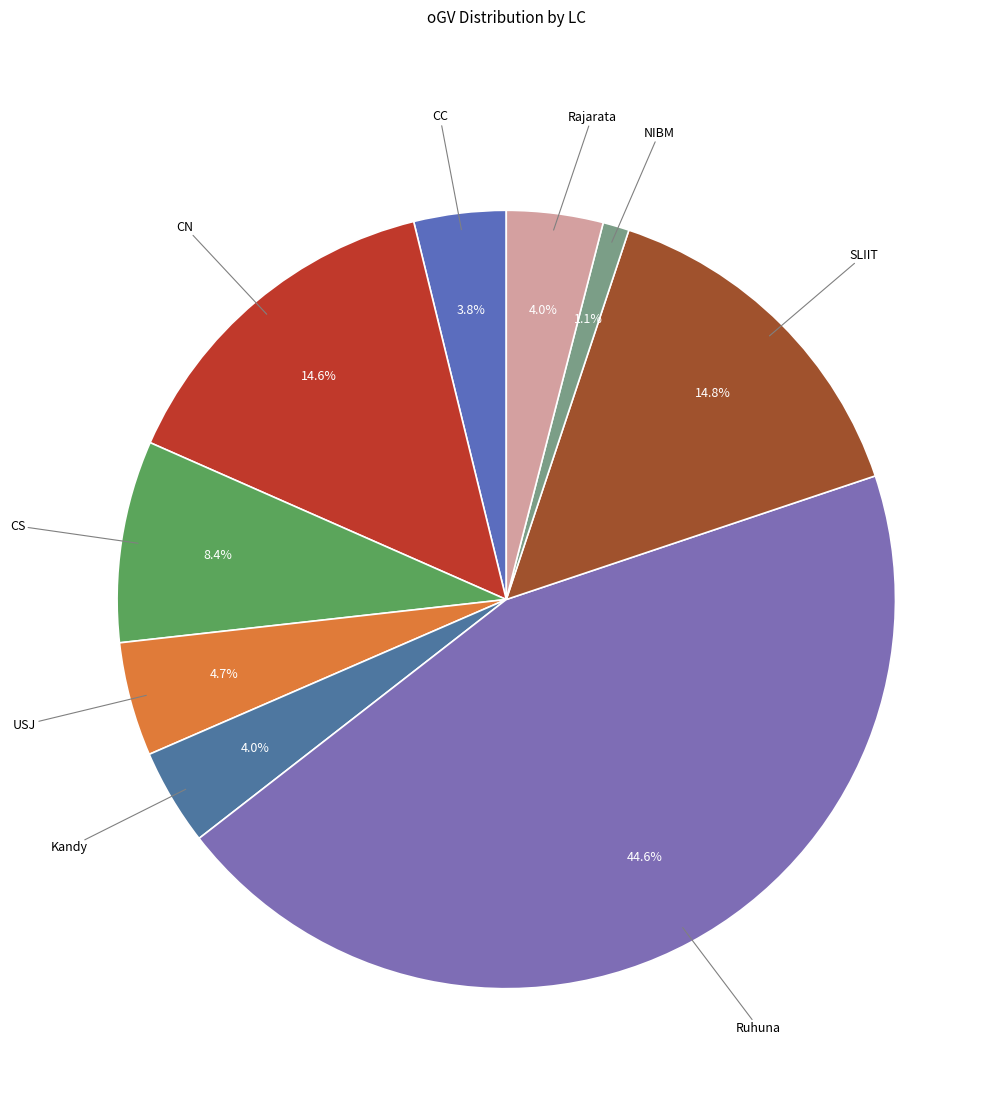

How many slices are in this pie chart?

9